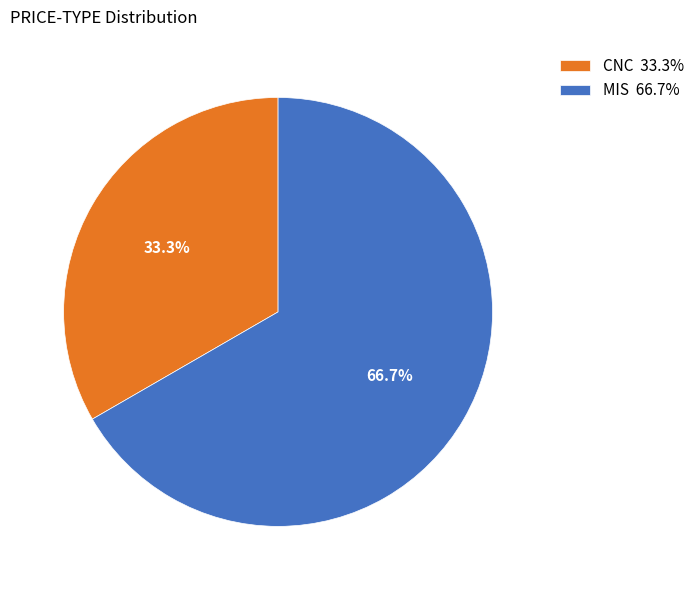

What is the largest slice in the pie chart?

MIS